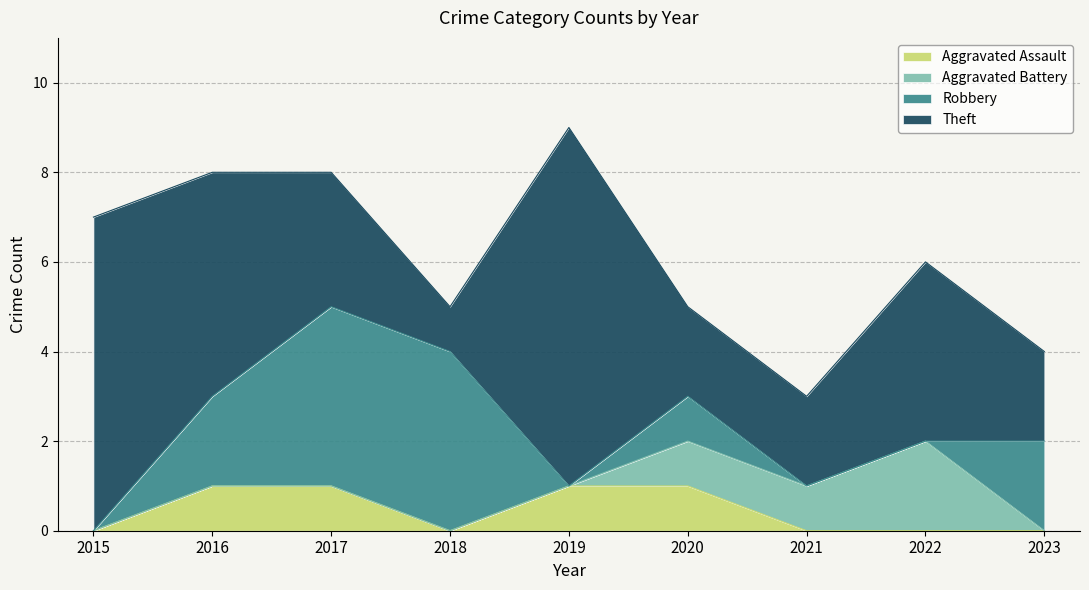

What is the greatest value displayed?

8